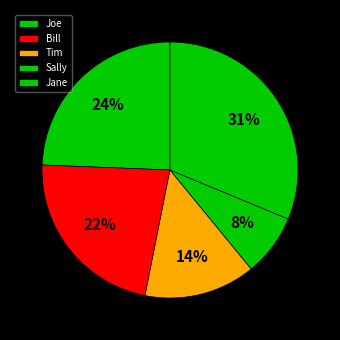

How many slices are in this pie chart?

5